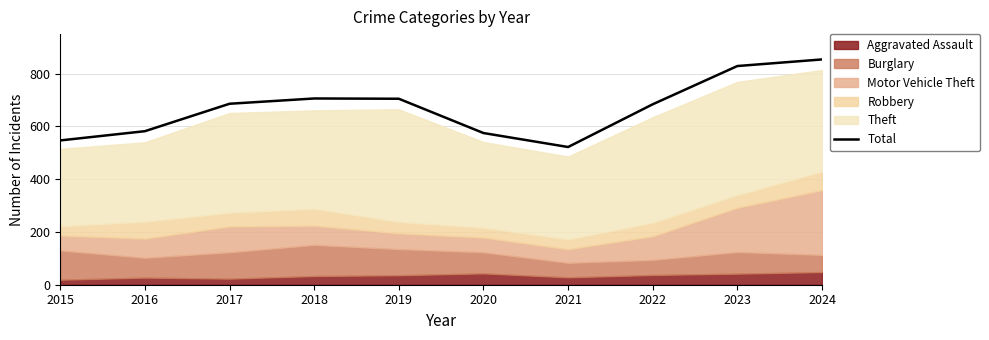

The chart shows a value of 829 at 2023. True or false?

True